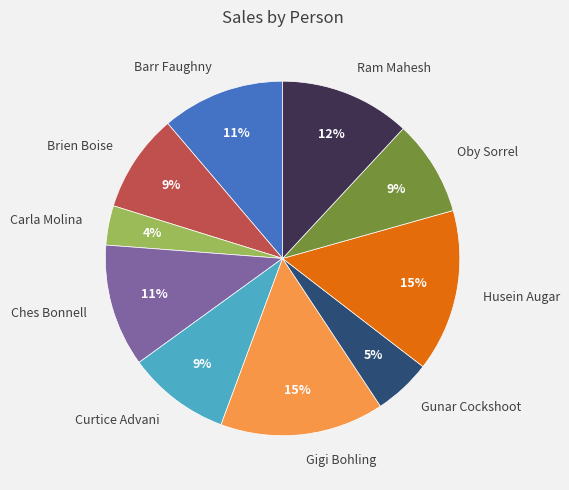

Between Oby Sorrel and Husein Augar, which is larger?

Husein Augar